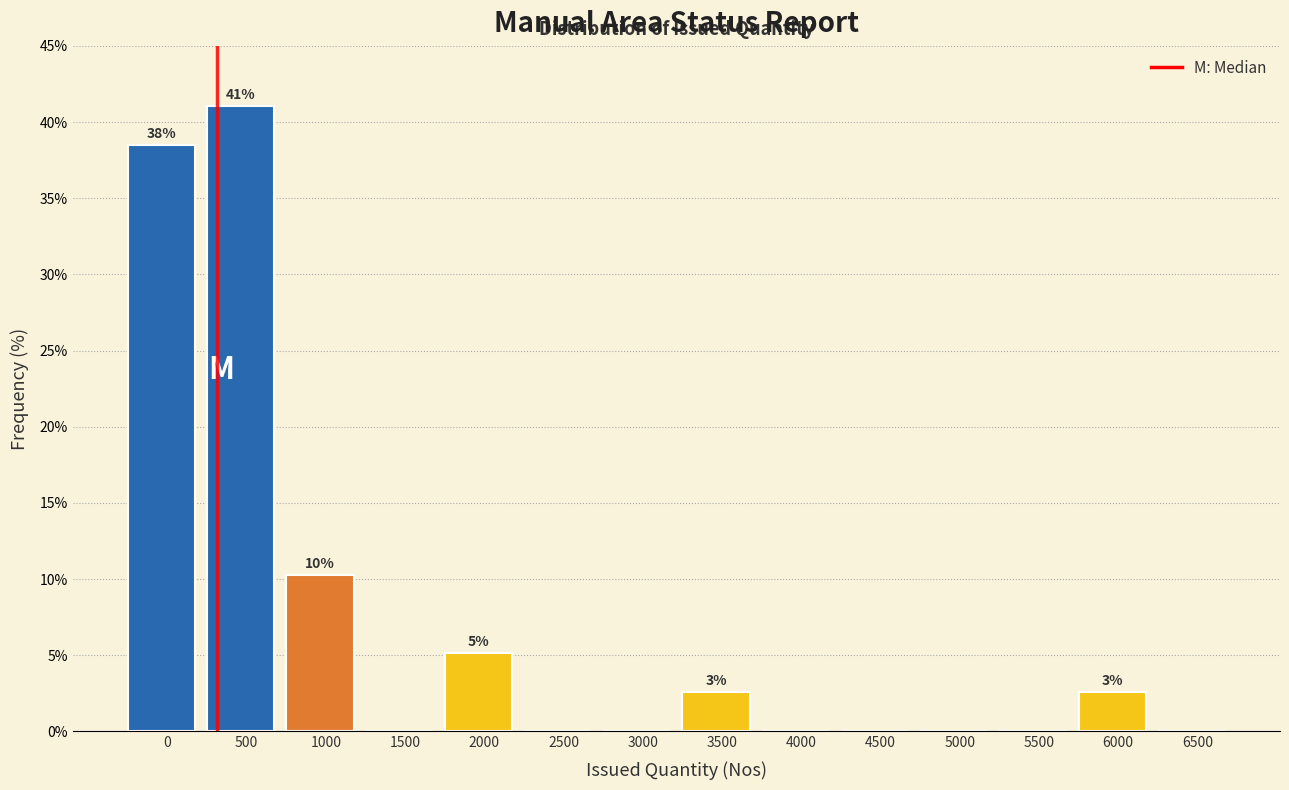

Reading left to right, what are all the values shown in this chart?

0=38.5	500=41.0	1000=10.3	1500=0.0	2000=5.1	2500=0.0	3000=0.0	3500=2.6	4000=0.0	4500=0.0	5000=0.0	5500=0.0	6000=2.6	6500=0.0